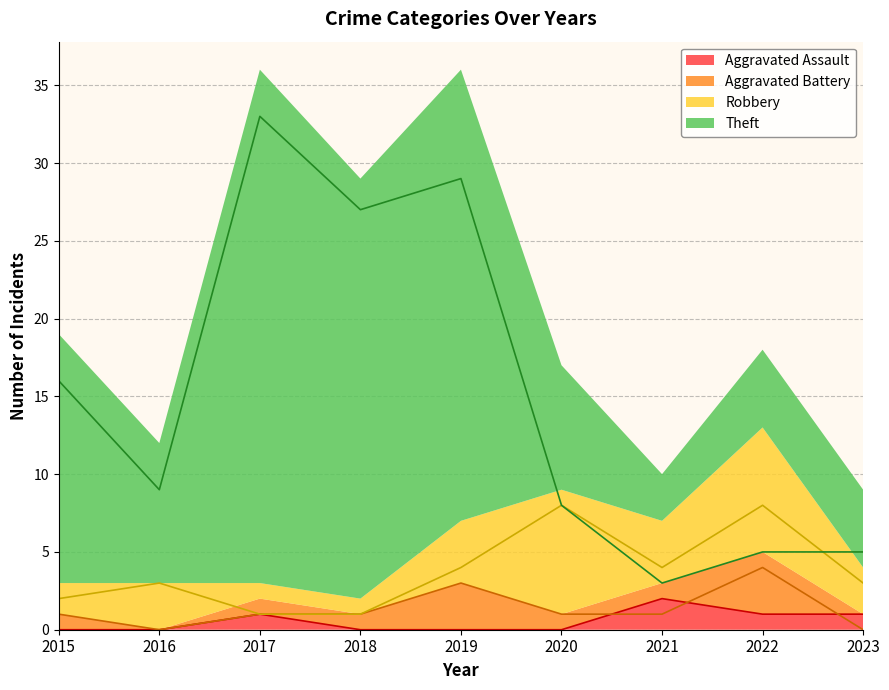

Which series changed the most between 2015 and 2019?

Theft